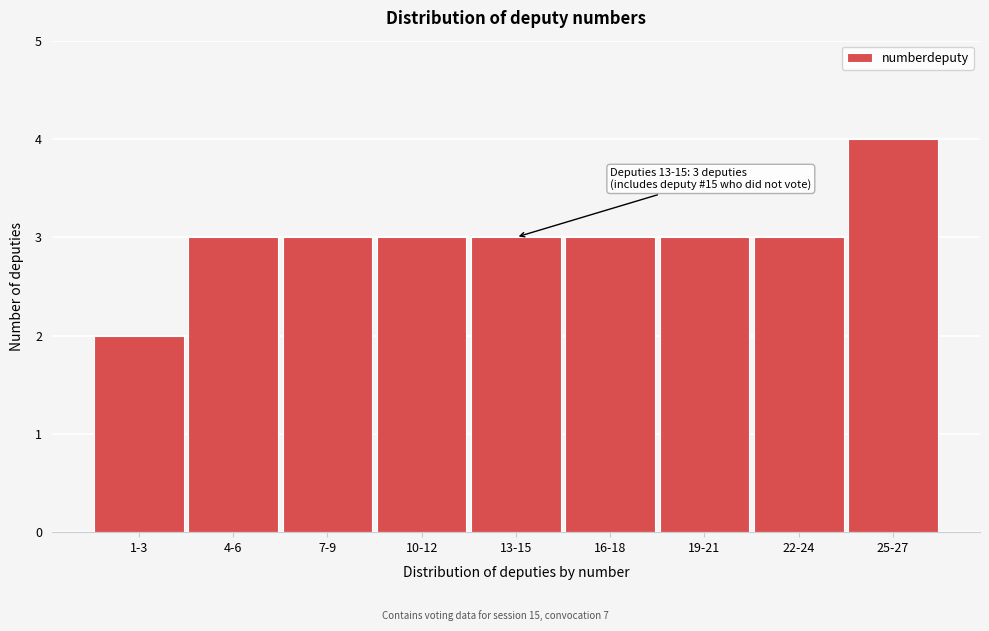

Reading right to left, list all the values displayed in this chart.

4	3	3	3	3	3	3	3	2